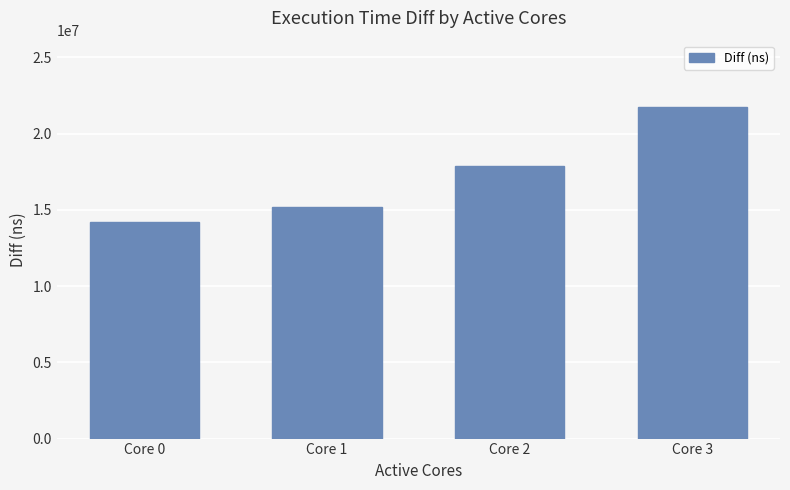

Rank the categories by value from highest to lowest.

Core 3, Core 2, Core 1, Core 0